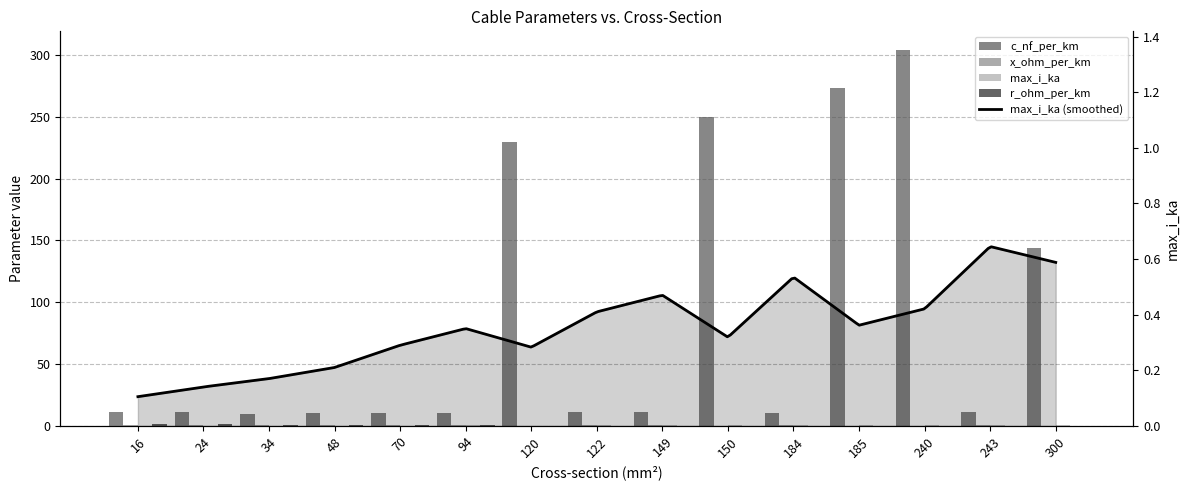

Does the chart contain any negative values?

No